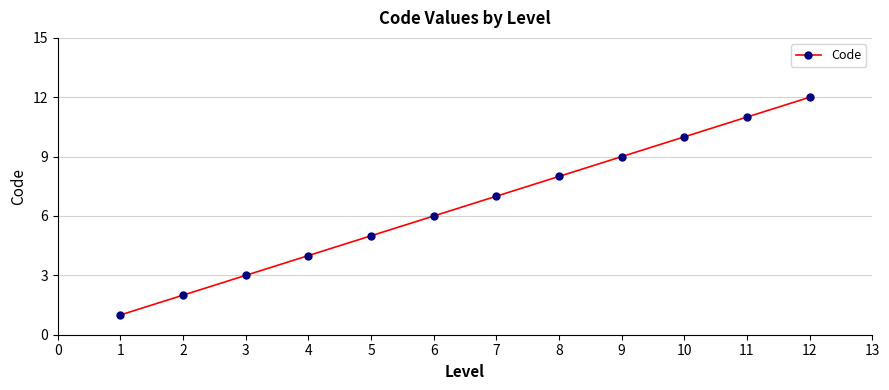

The value at 6 is 8. True or false?

False